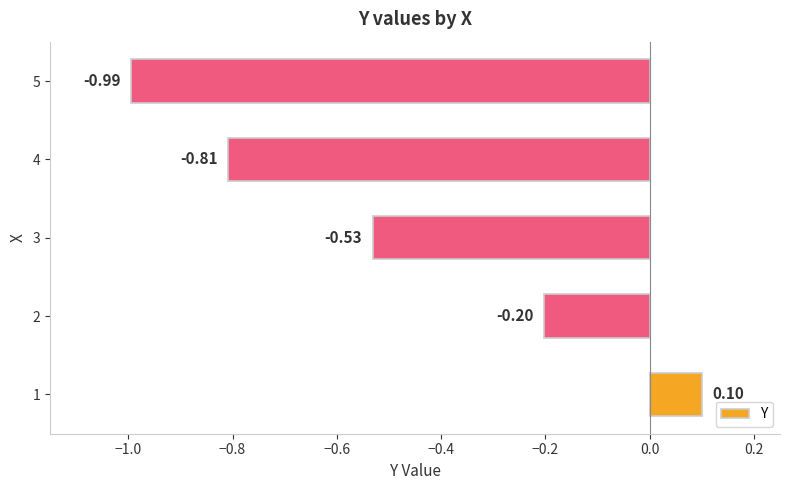

What is the sum of all values?

-2.4